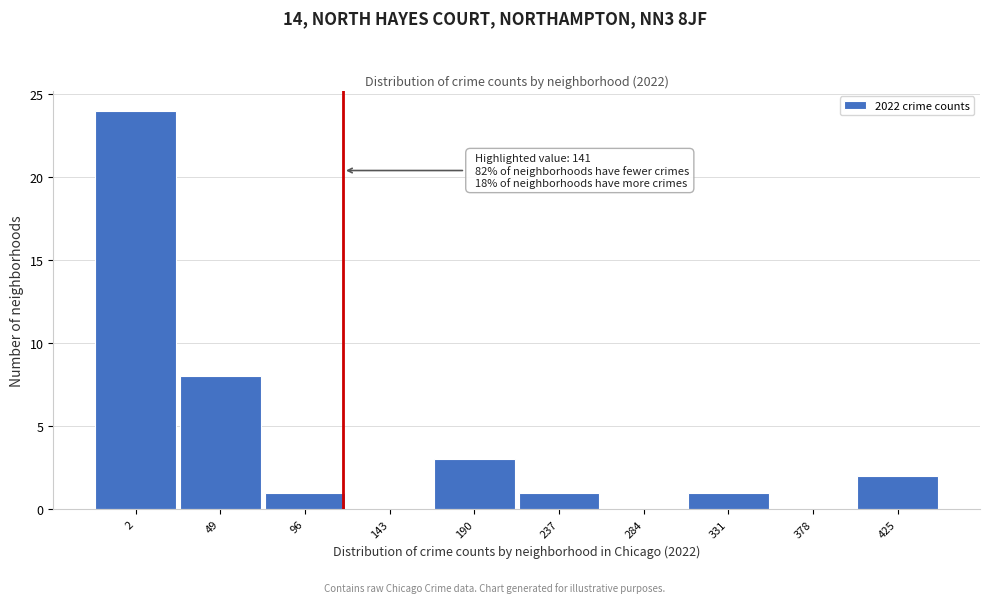

Reading right to left, what are all the values shown in this chart?

425=2	378=0	331=1	284=0	237=1	190=3	143=0	96=1	49=8	2=24